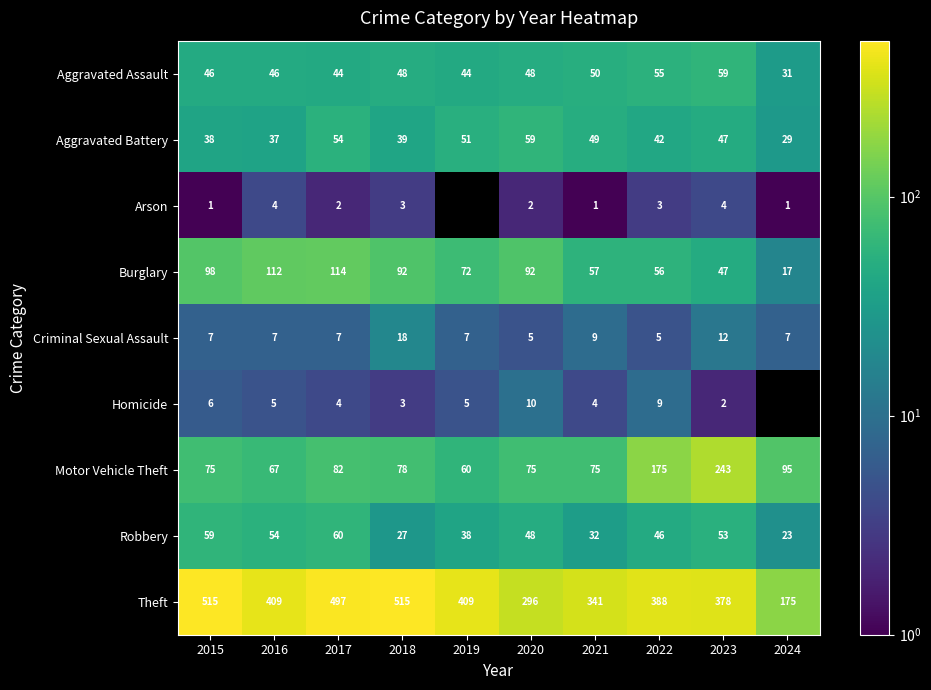

Is it true that Aggravated Assault equals 17 at 2020?

False